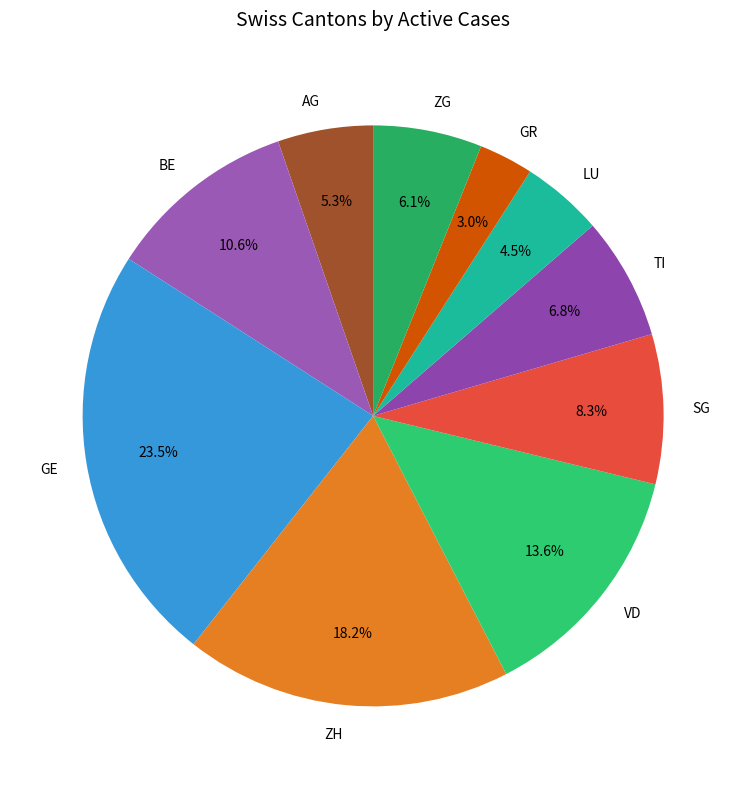

The ZG slice represents 1% of the pie. True or false?

False